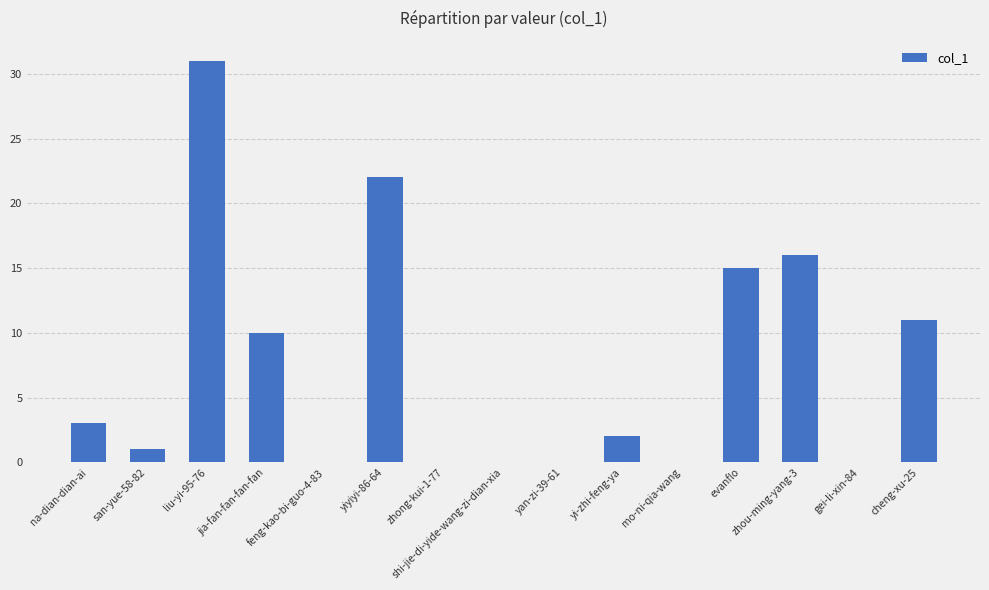

What is the maximum value shown in the chart?

31